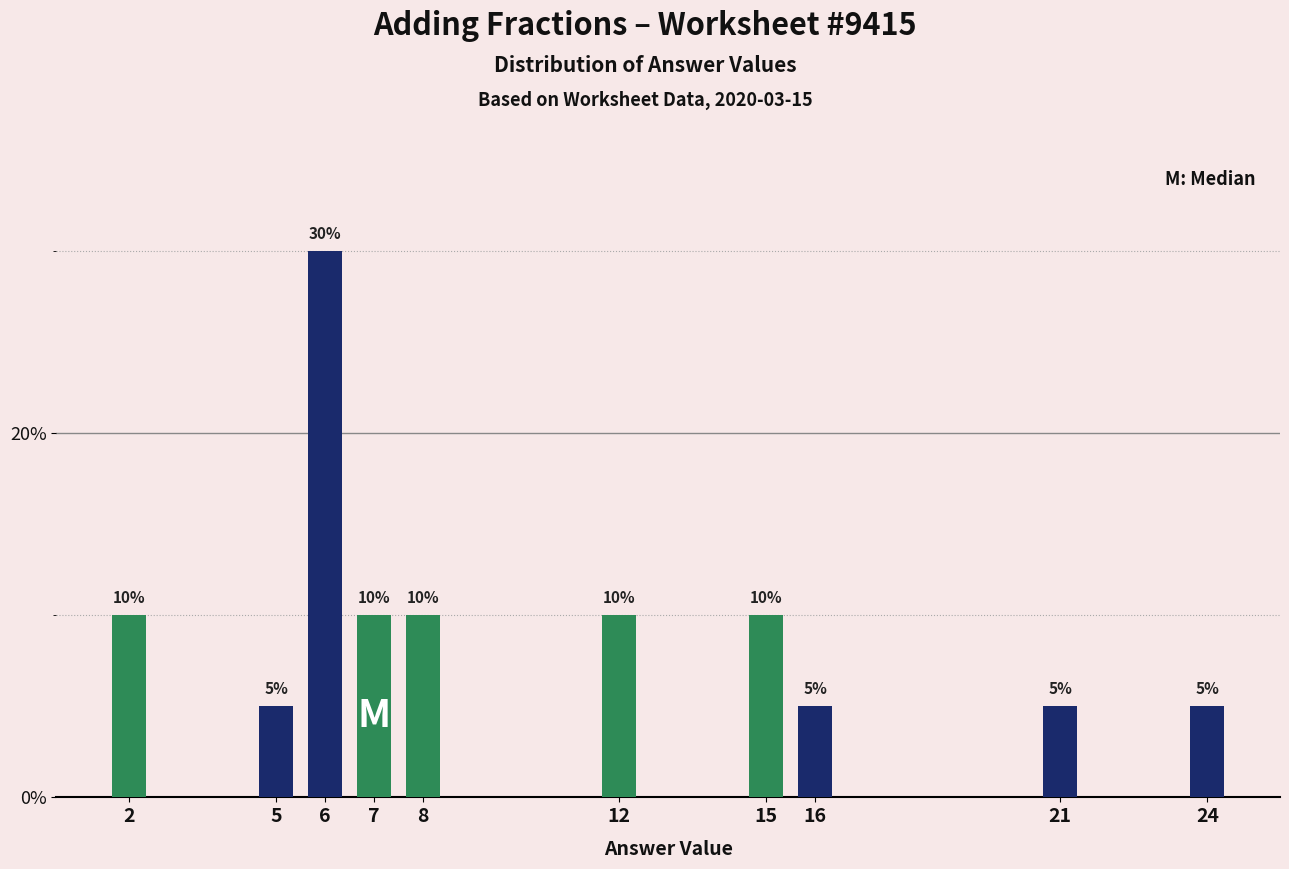

Reading left to right, transcribe all the data shown in this chart.

2=10	5=5	6=30	7=10	8=10	12=10	15=10	16=5	21=5	24=5